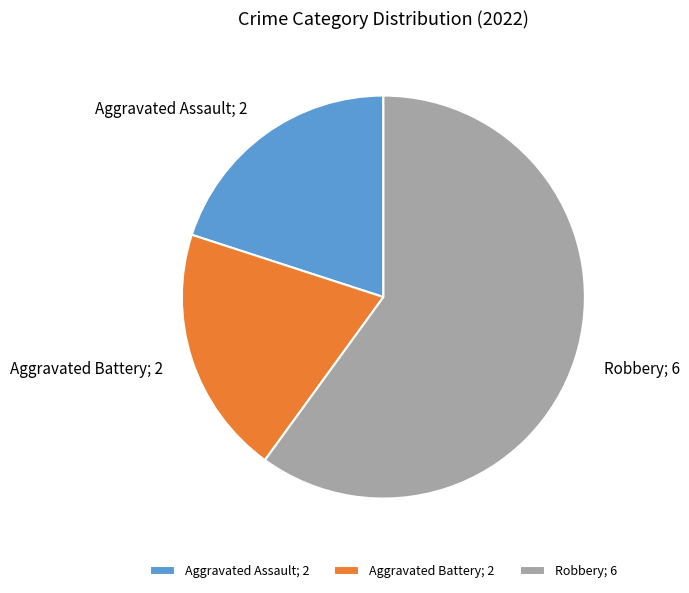

Is it true that Robbery is 70% of the pie?

False